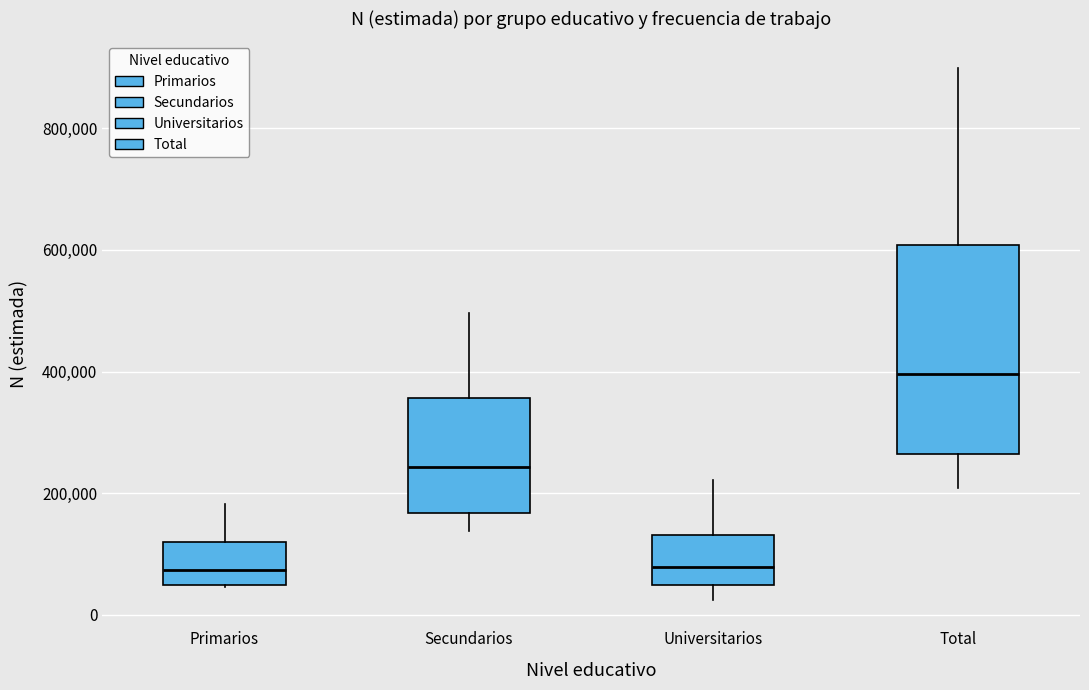

Reading left to right, transcribe this box plot: for each box, give where its median line is, the range the box spans, and where its two whiskers end, as read against the y-axis. The values are not printed on the chart, so give them approximately, as read against the axis.

Primarios: median 80000, box 40000 to 120000, whiskers 40000 to 180000
Secundarios: median 240000, box 160000 to 360000, whiskers 140000 to 500000
Universitarios: median 80000, box 40000 to 140000, whiskers 20000 to 220000
Total: median 400000, box 260000 to 600000, whiskers 200000 to 900000